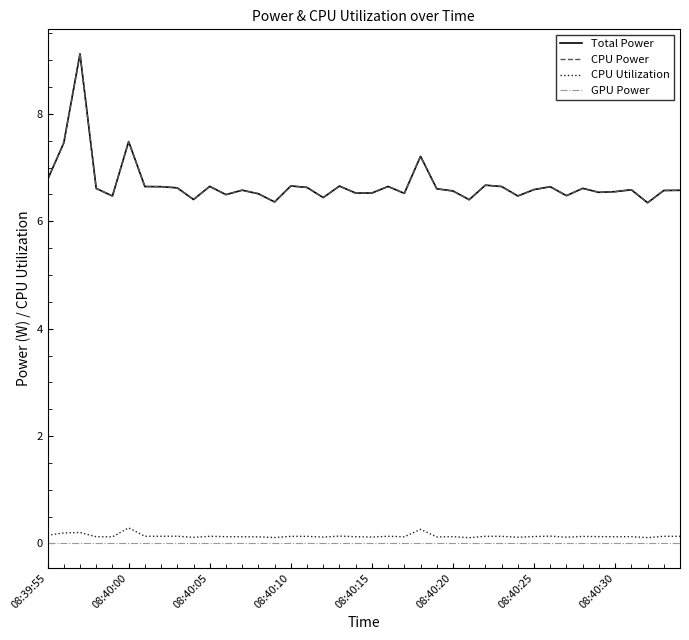

Does the chart display data point markers on the line(s)?

No